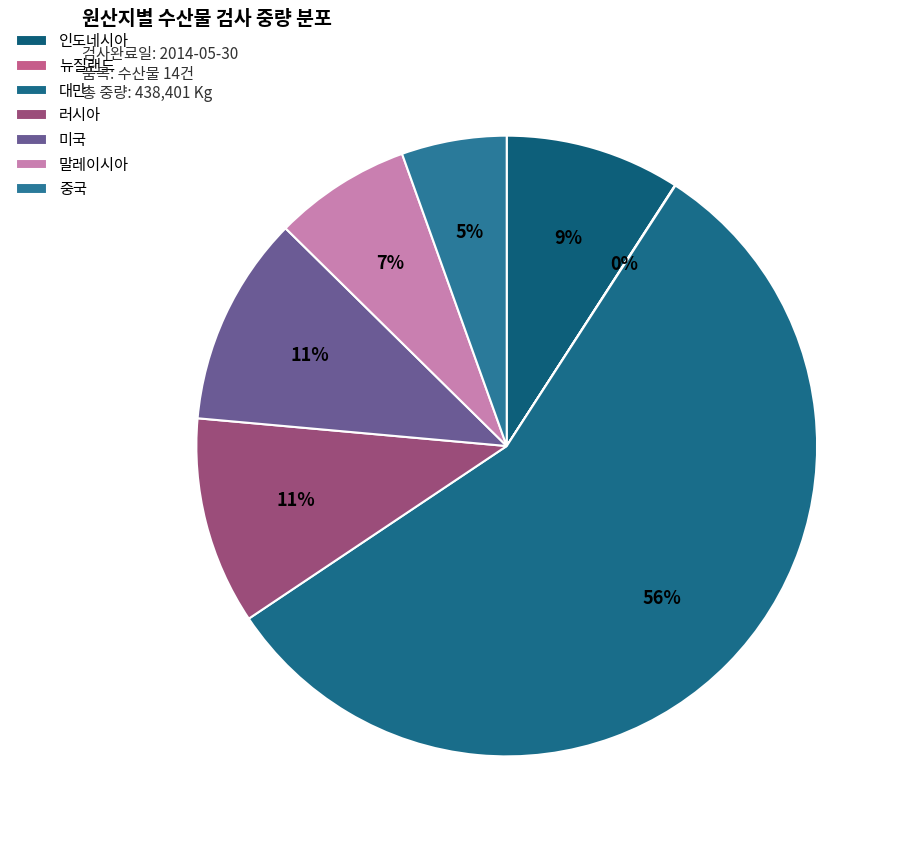

To the nearest percent, what is the average slice percentage?

14%